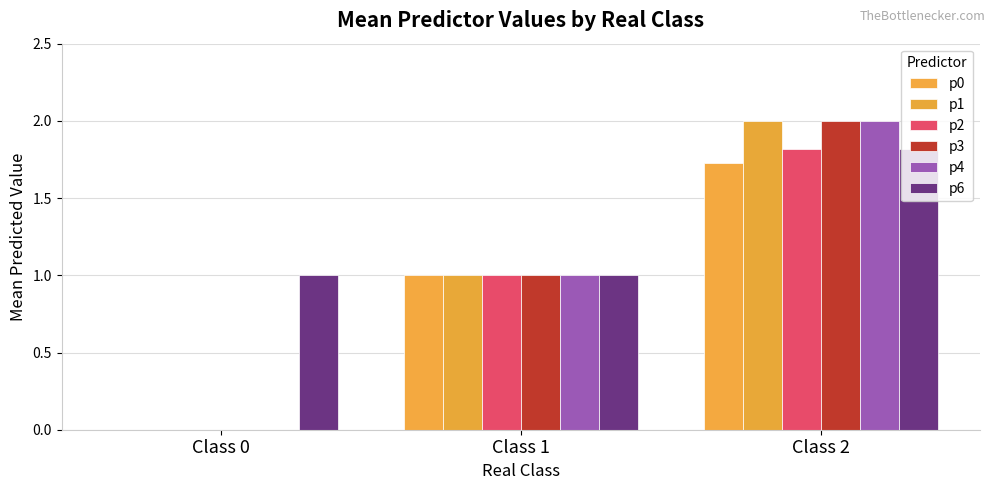

How many series are shown in this chart?

6